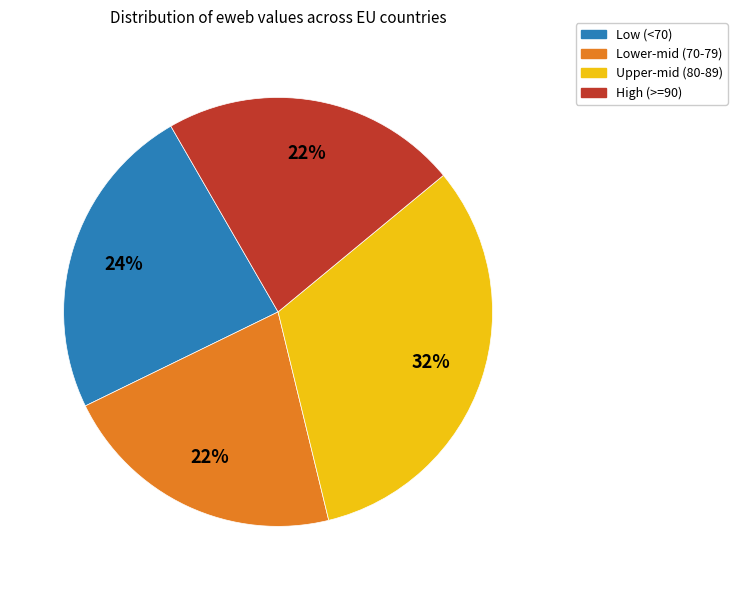

Is there any slice that represents more than half of the pie?

No